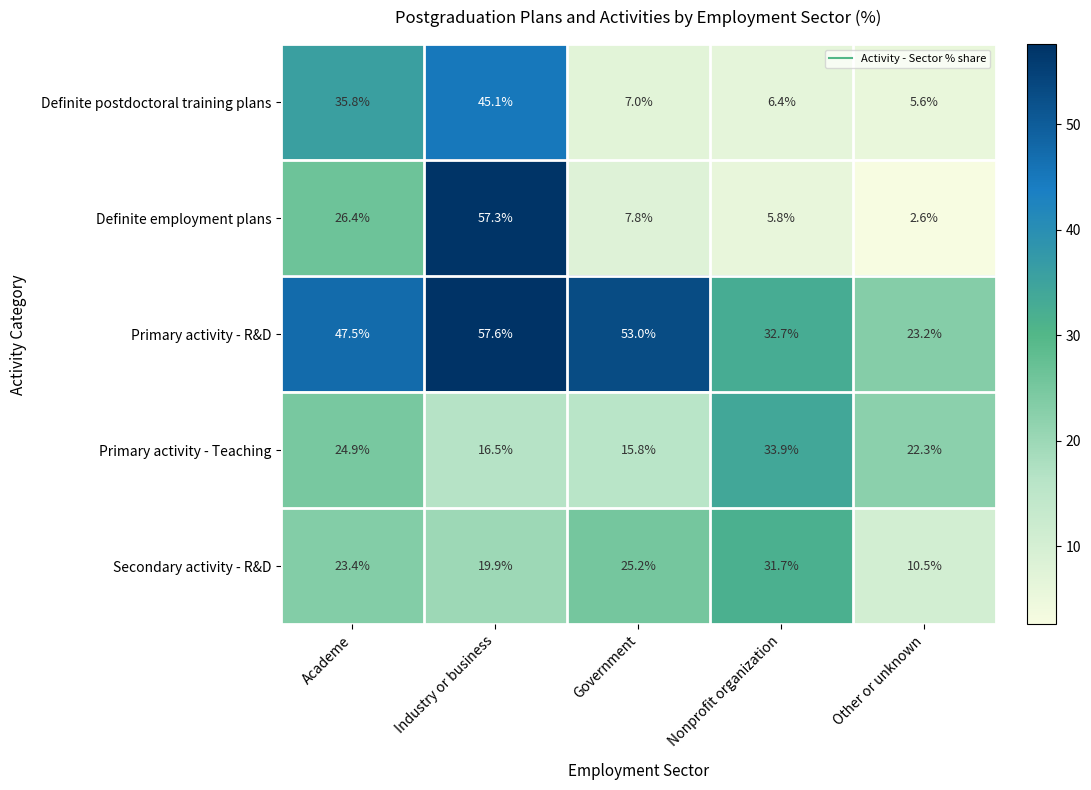

At which label does Secondary activity - R&D reach its peak?

Nonprofit organization